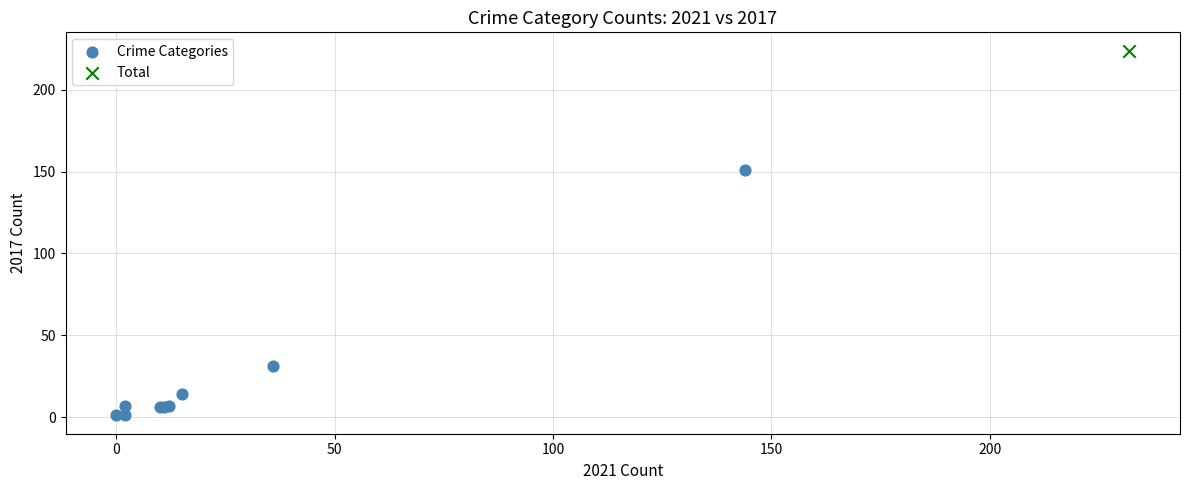

What are all the series names shown in the legend?

Crime Categories, Total